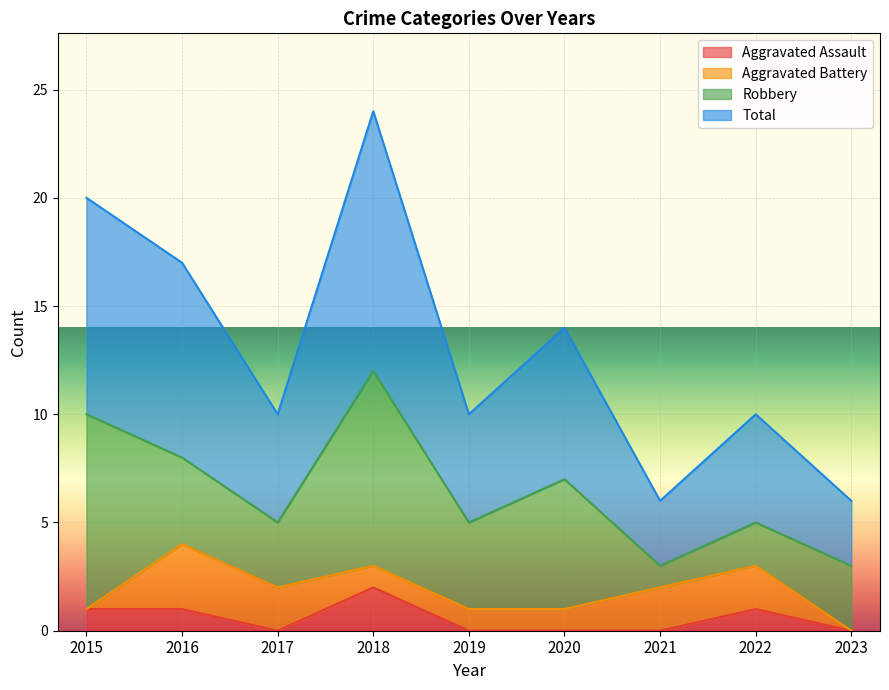

The Aggravated Assault series shows 0 at 2020. True or false?

True